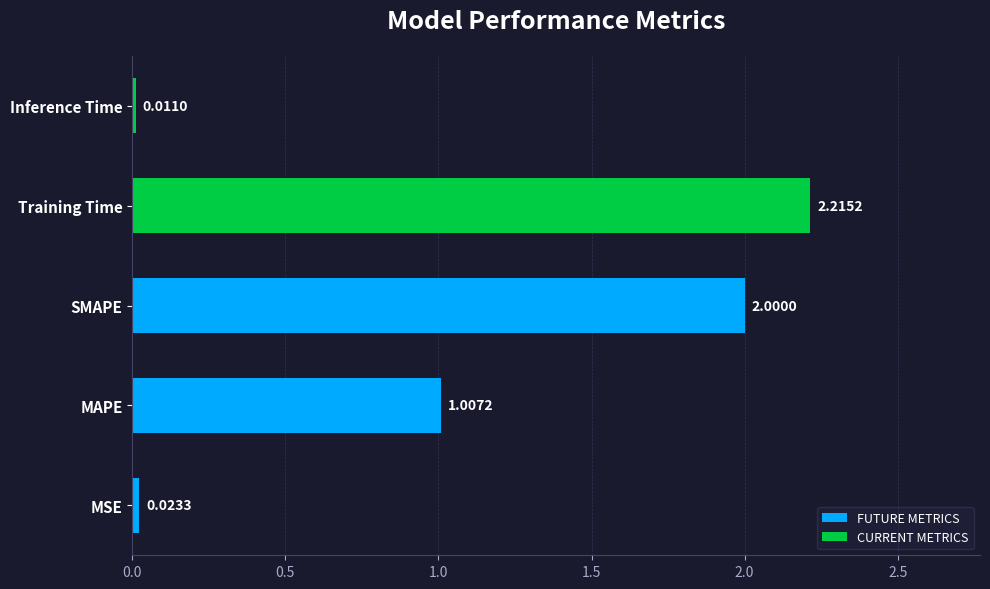

Which category has the lowest value across all series?

Inference Time